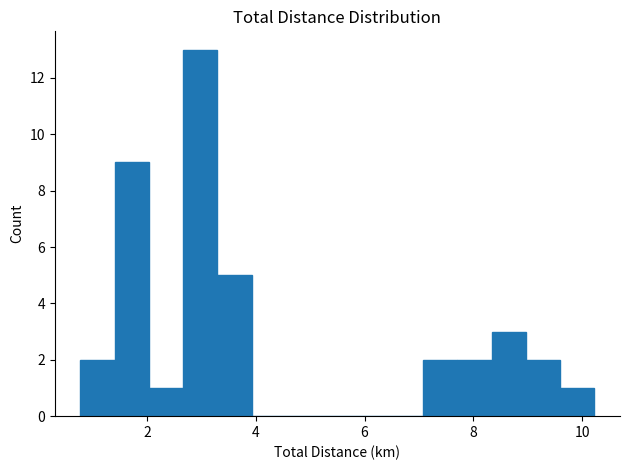

Read against the x-axis, roughly where is the centre of the tallest bar?

3.0